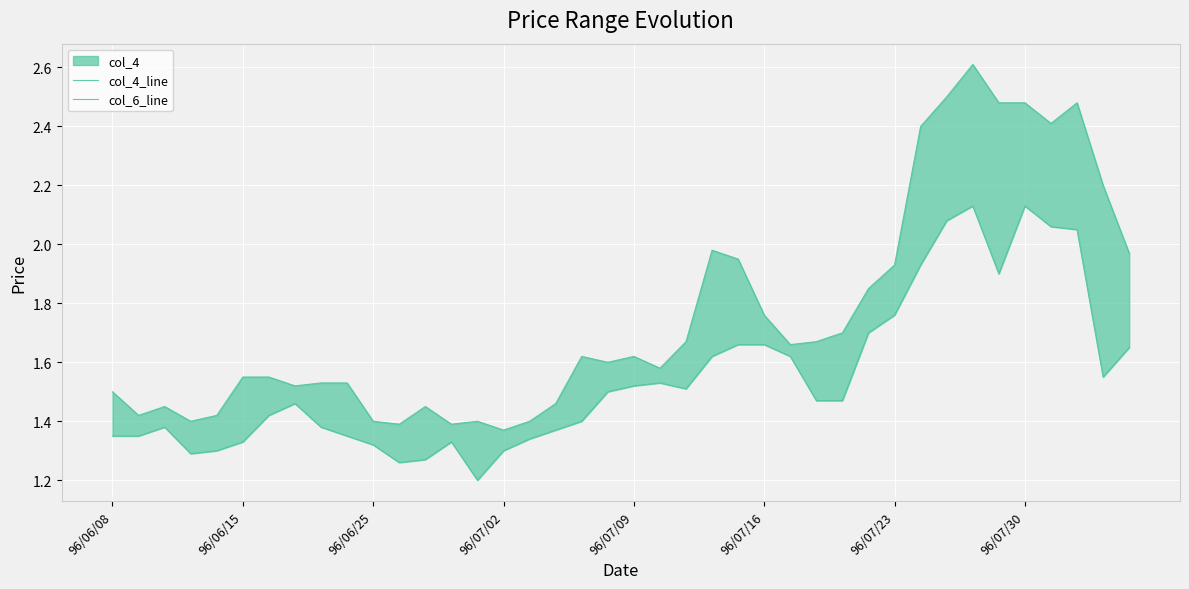

The value of col_6_line at 27 is 1.5. True or false?

True